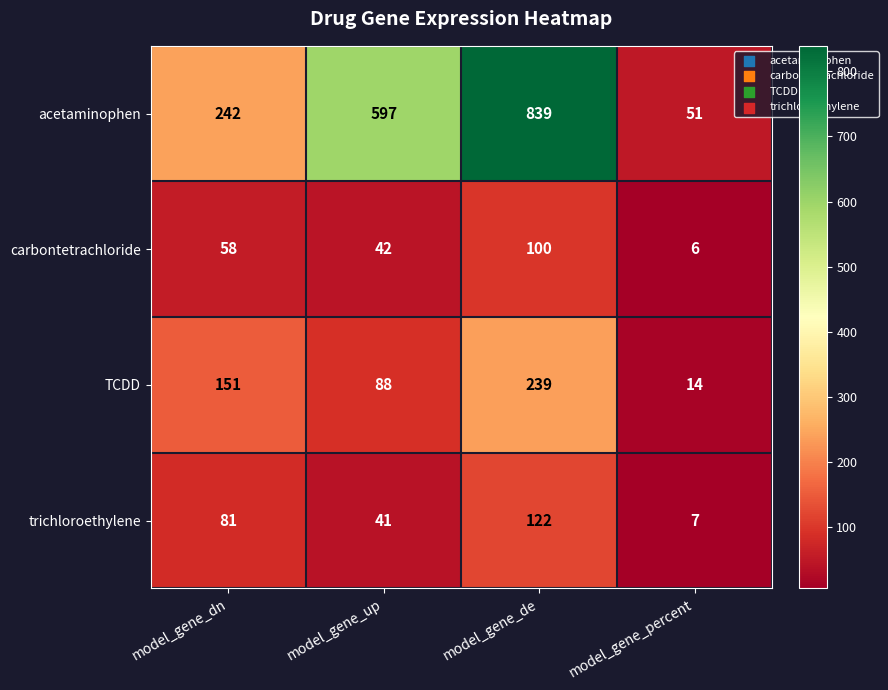

At which category is the sum across all series the highest?

model_gene_de